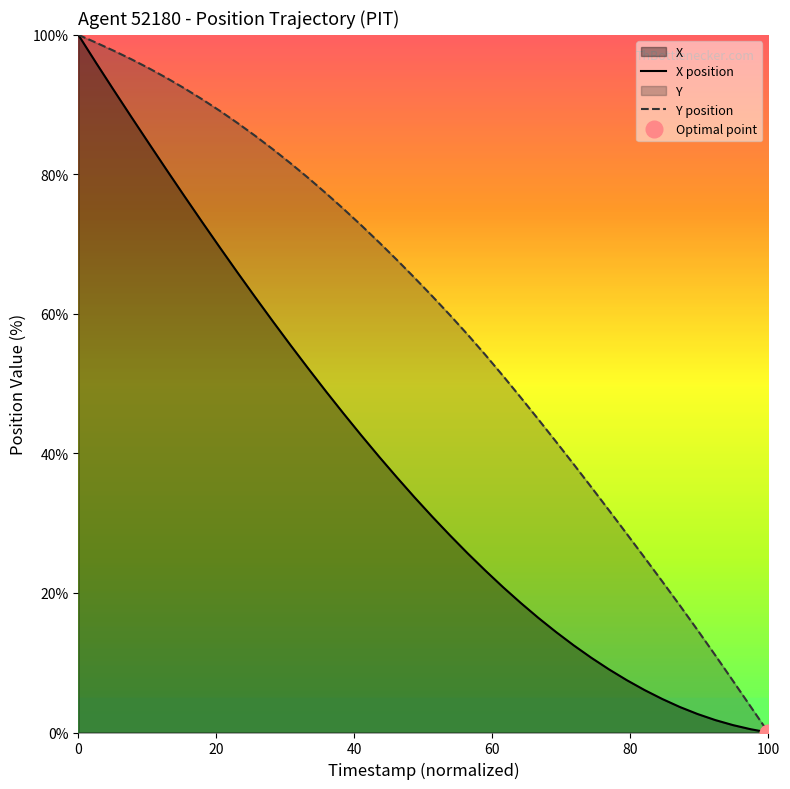

Rank the series by their average value, from highest to lowest.

Y, X